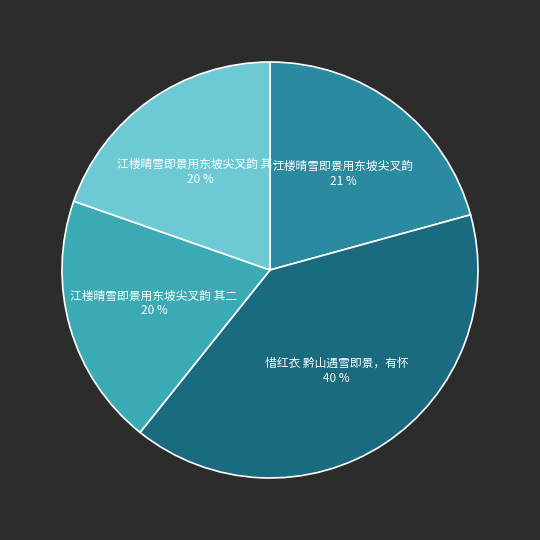

Is there a majority slice in this chart?

No